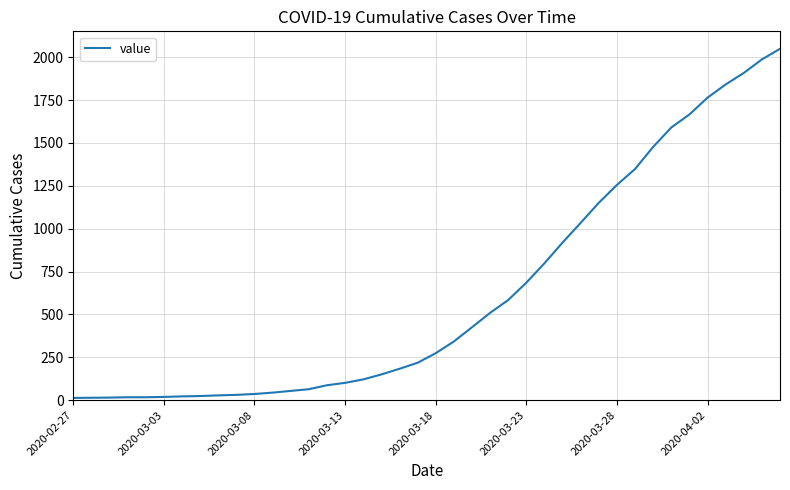

What is the maximum value shown in the chart?

2049